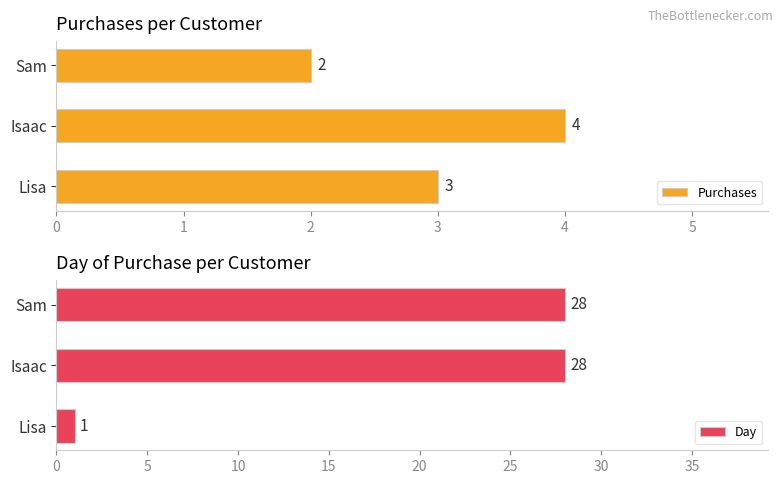

List the series in order of their peak value, lowest first.

Purchases, Day